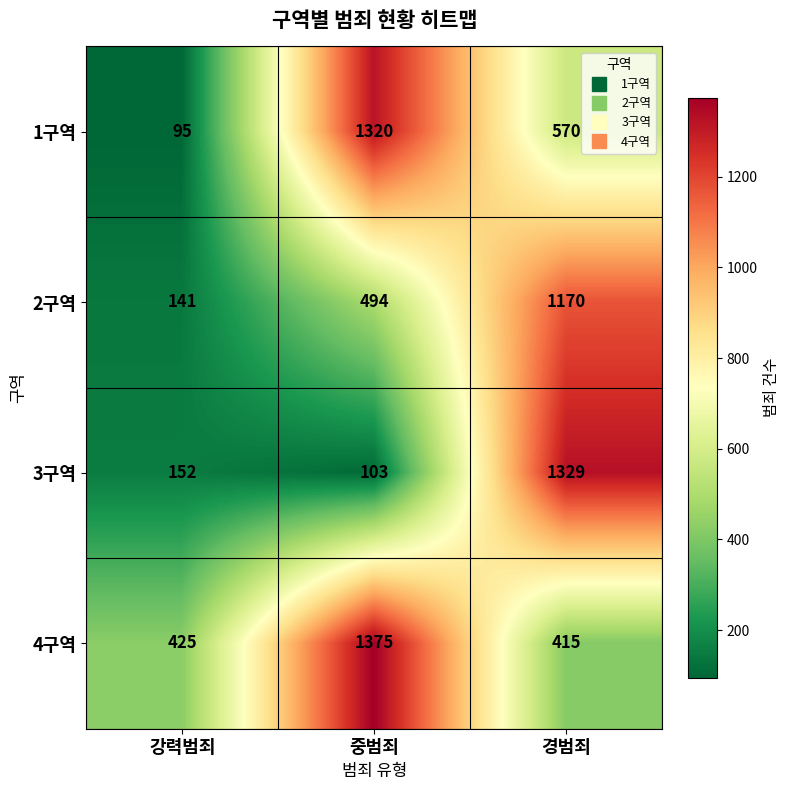

At how many categories does at least one series exceed 634?

2